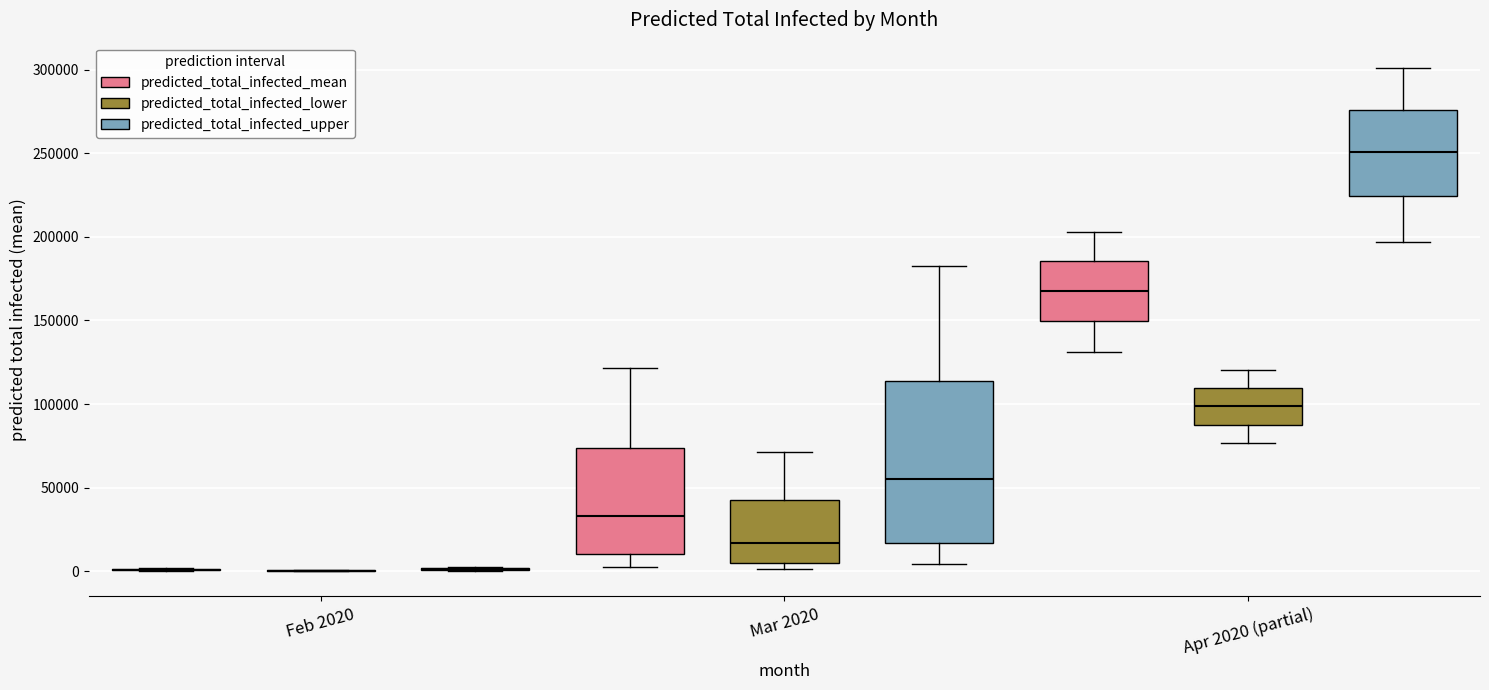

Where does the median line of the box for Mar 2020 (predicted_total_infected_mean) sit on the y-axis? The values are not printed on the chart, so give them approximately, as read against the axis.

35000